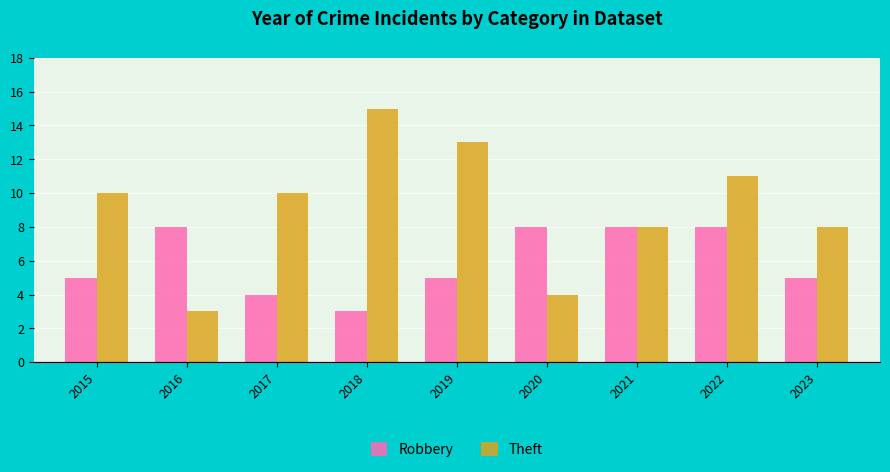

At which label does Theft reach its minimum?

2016